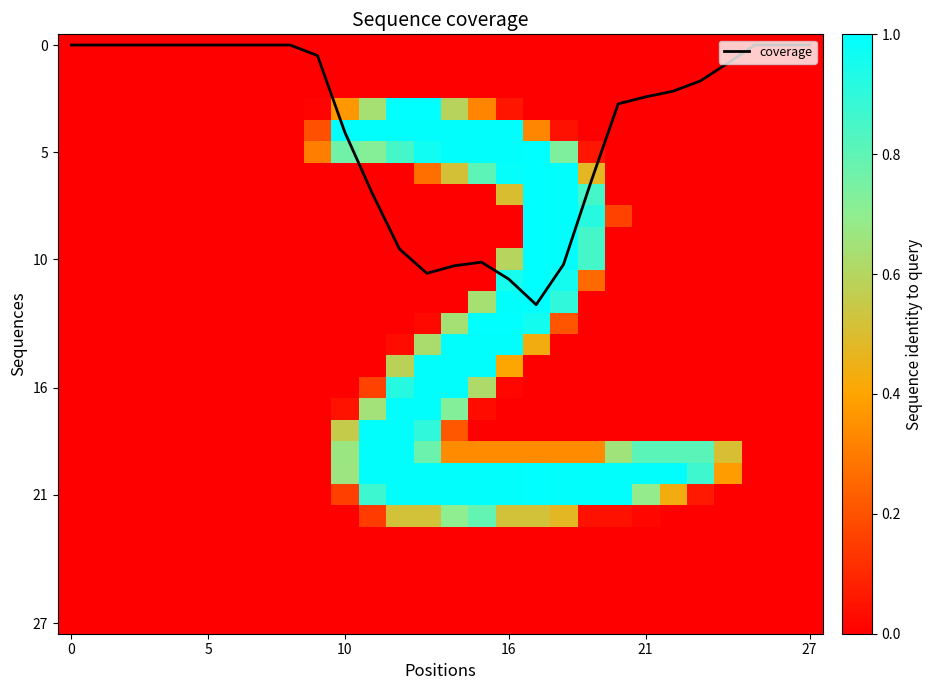

What is the sum of the coverage values at 12 and 13?

20.2